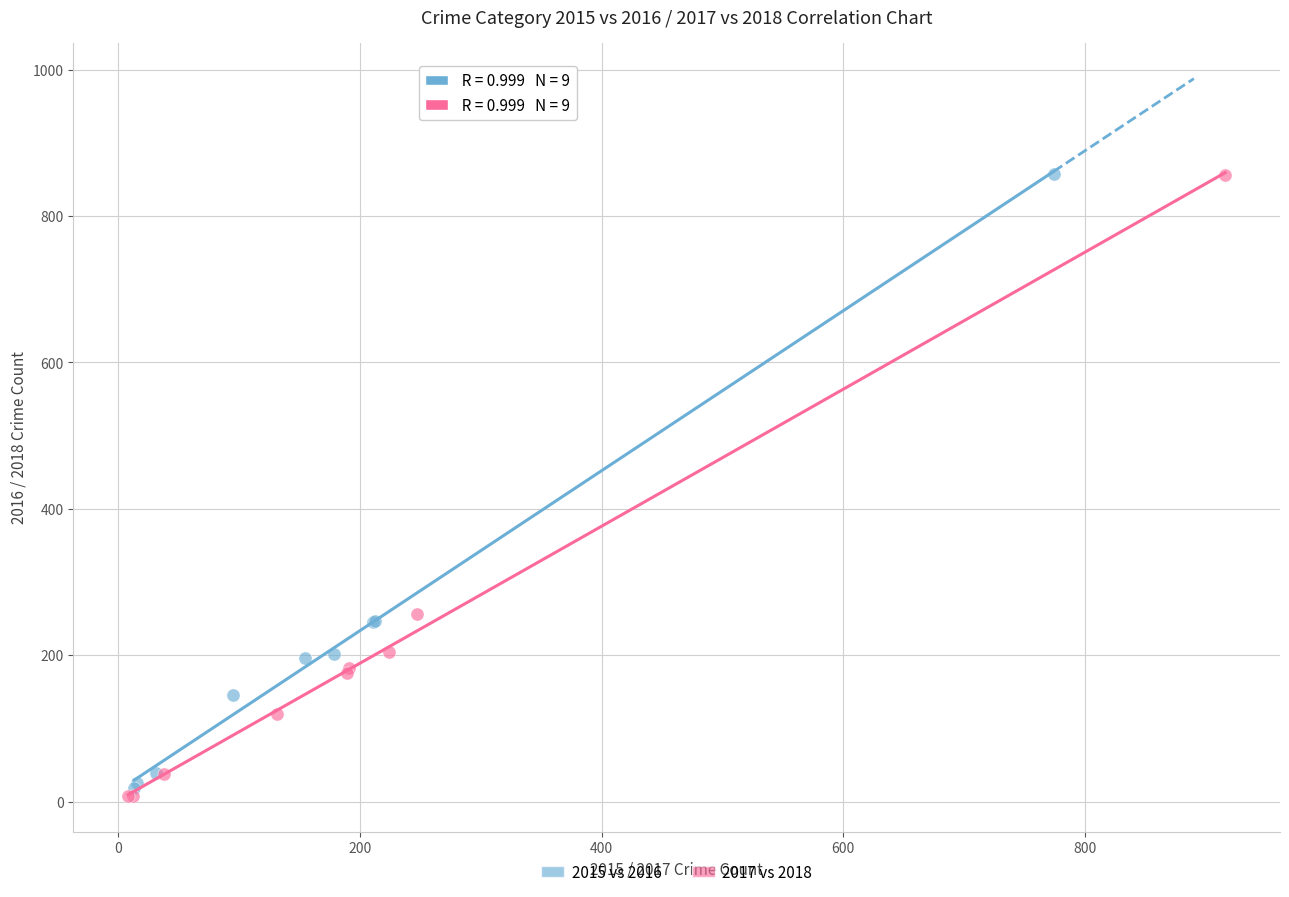

Which series has the largest Y range (max minus min)?

2017 vs 2018